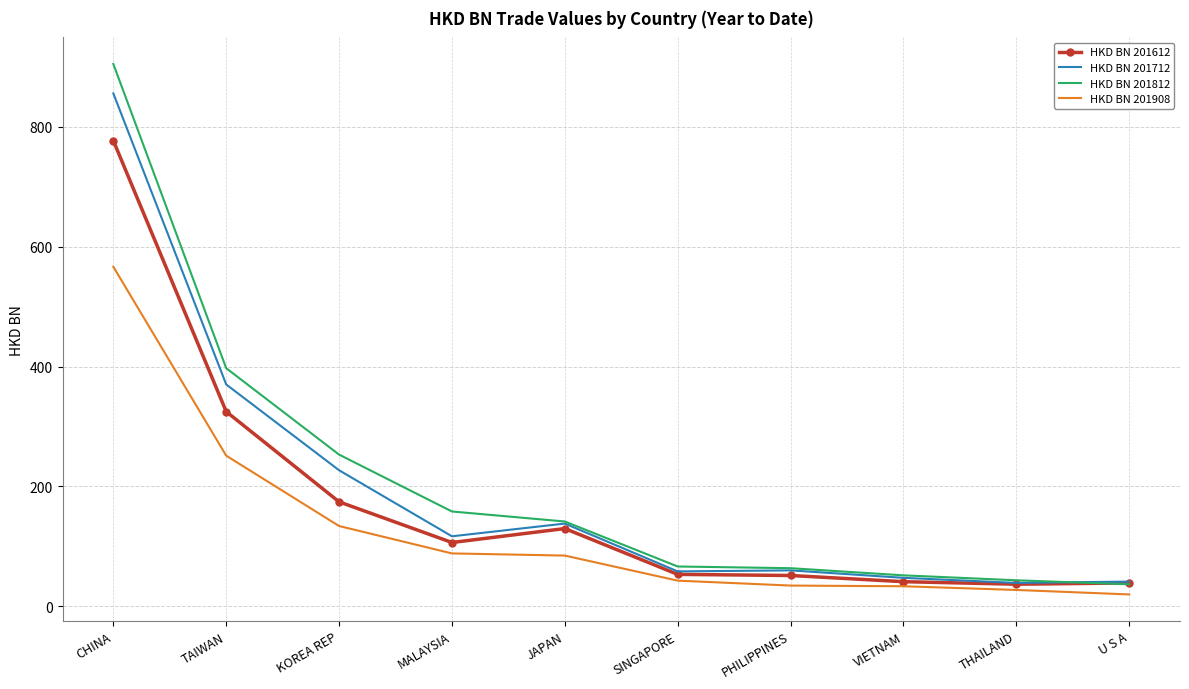

Rank the series by their maximum value, from highest to lowest.

HKD BN 201812, HKD BN 201712, HKD BN 201612, HKD BN 201908